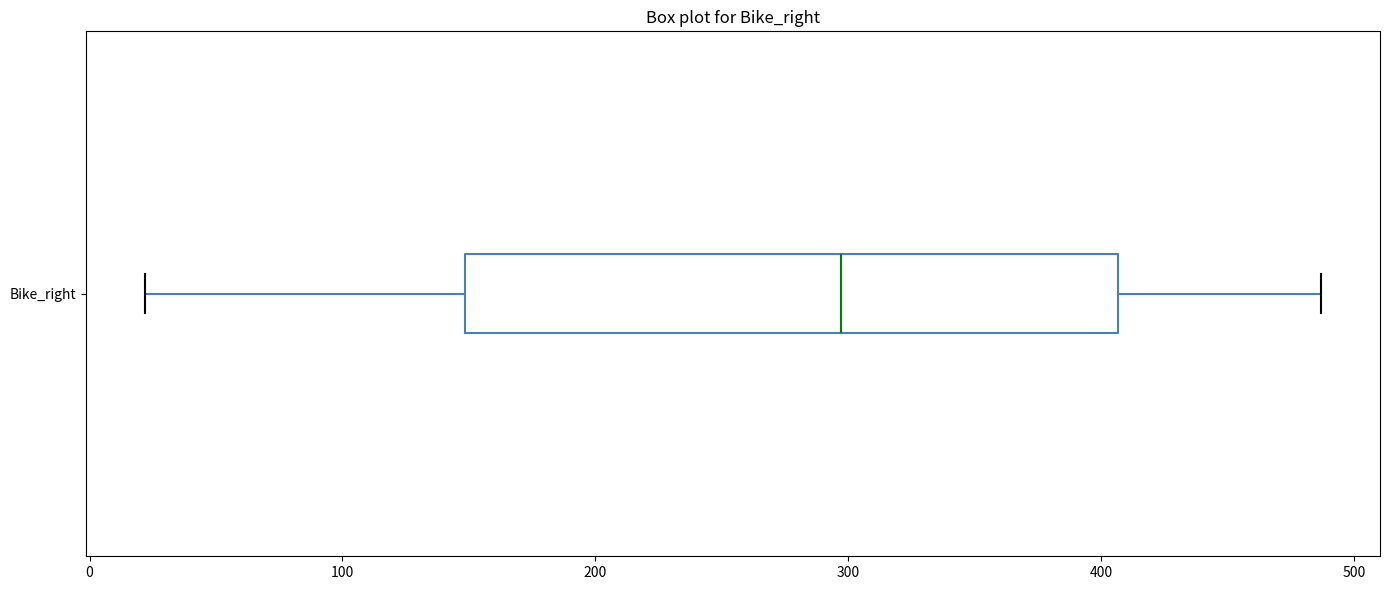

Transcribe this box plot: give where the median line is, the range the box spans, and where the two whiskers end, as read against the x-axis. The values are not printed on the chart, so give them approximately, as read against the axis.

median 300, box 150 to 410, whiskers 20 to 490